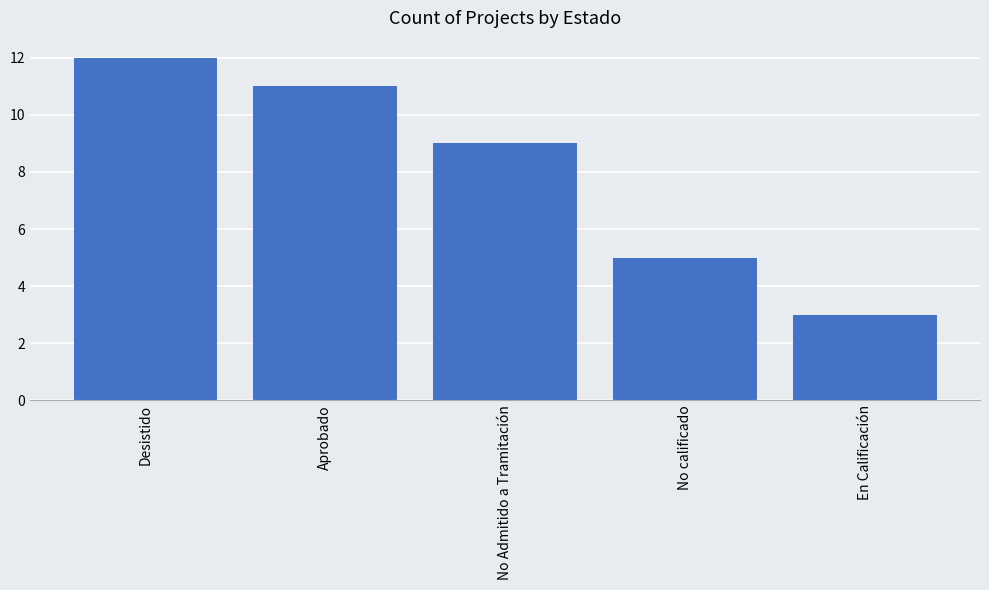

Read the value at En Calificación.

3